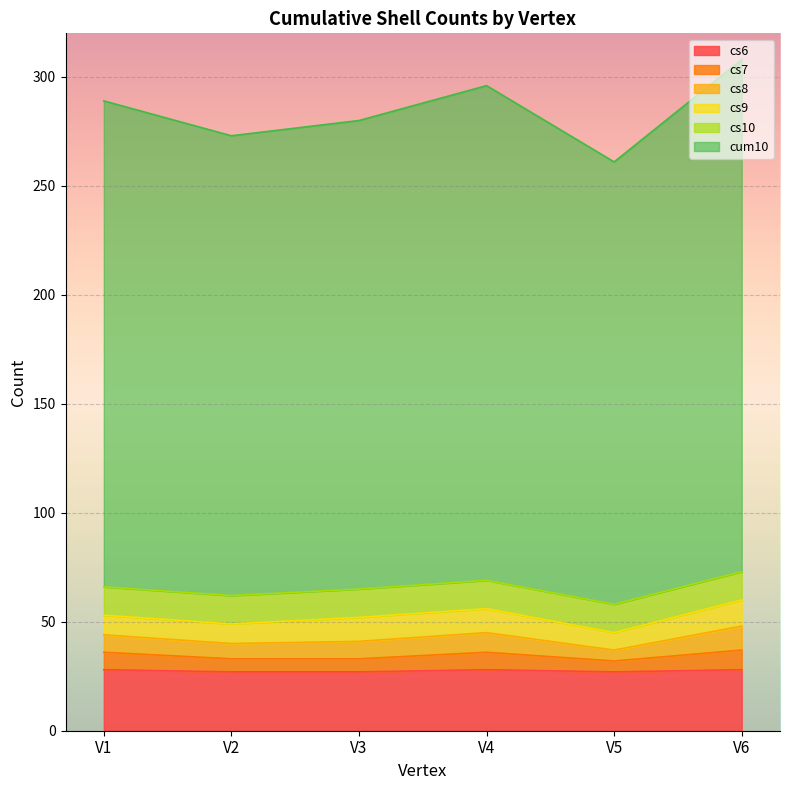

Which series has the widest spread of values?

cum10